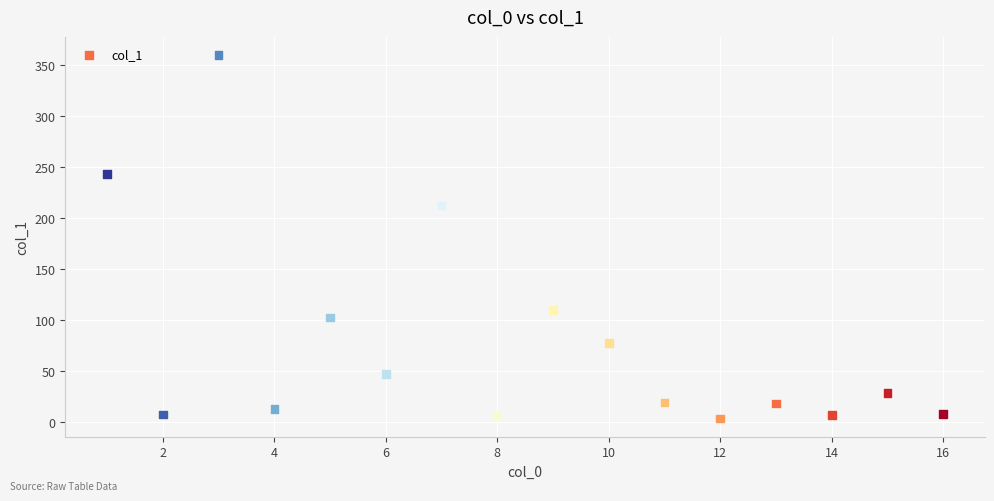

What is the range of X values (max minus min)?

15.0